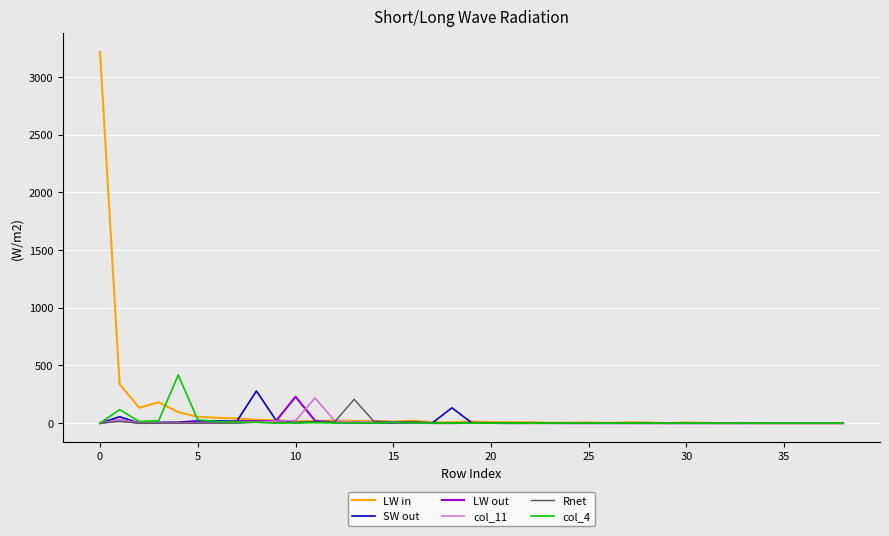

What is the greatest value displayed?

3216